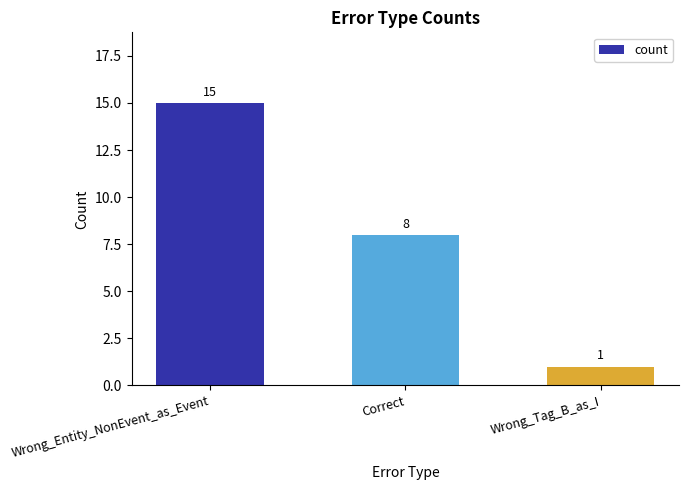

Between Wrong_Entity_NonEvent_as_Event and Correct, which is larger?

Wrong_Entity_NonEvent_as_Event